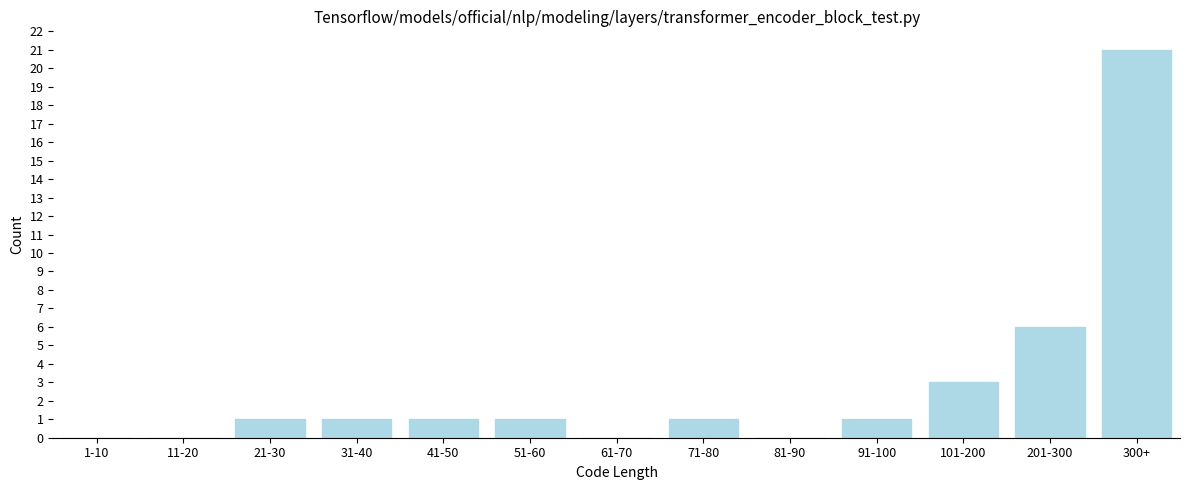

Reading right to left, what are all the values shown in this chart?

300+=21	201-300=6	101-200=3	91-100=1	81-90=0	71-80=1	61-70=0	51-60=1	41-50=1	31-40=1	21-30=1	11-20=0	1-10=0